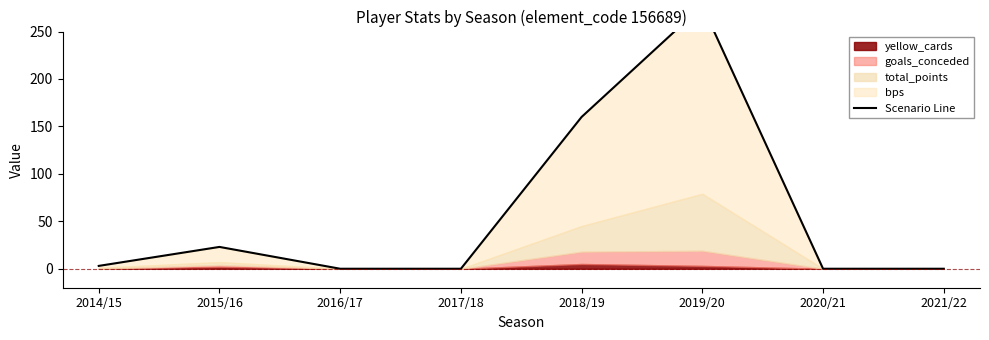

Where does the data first go above 3?

2015/16